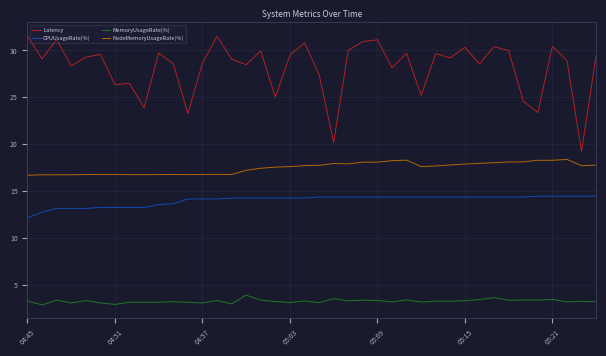

Which series has the largest range (max minus min)?

Latency